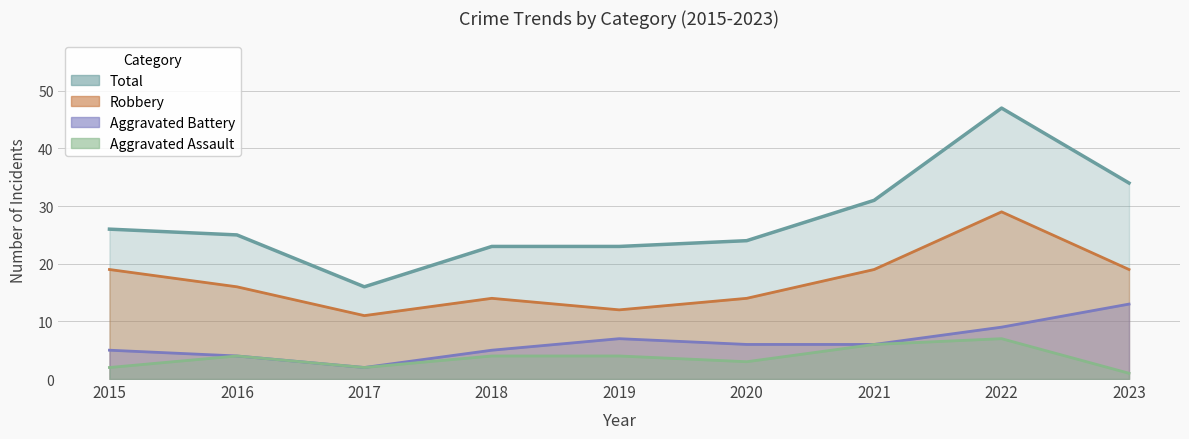

Which has a higher value, 2017 or 2020?

2020